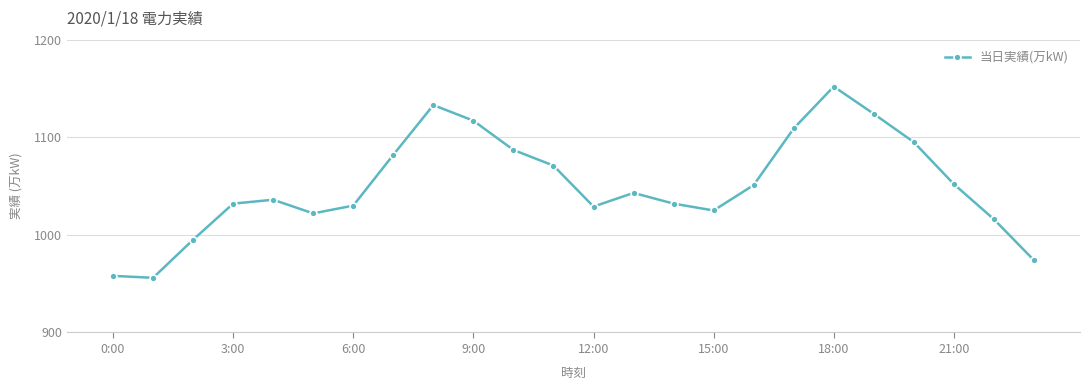

How many lines are shown in the chart?

1